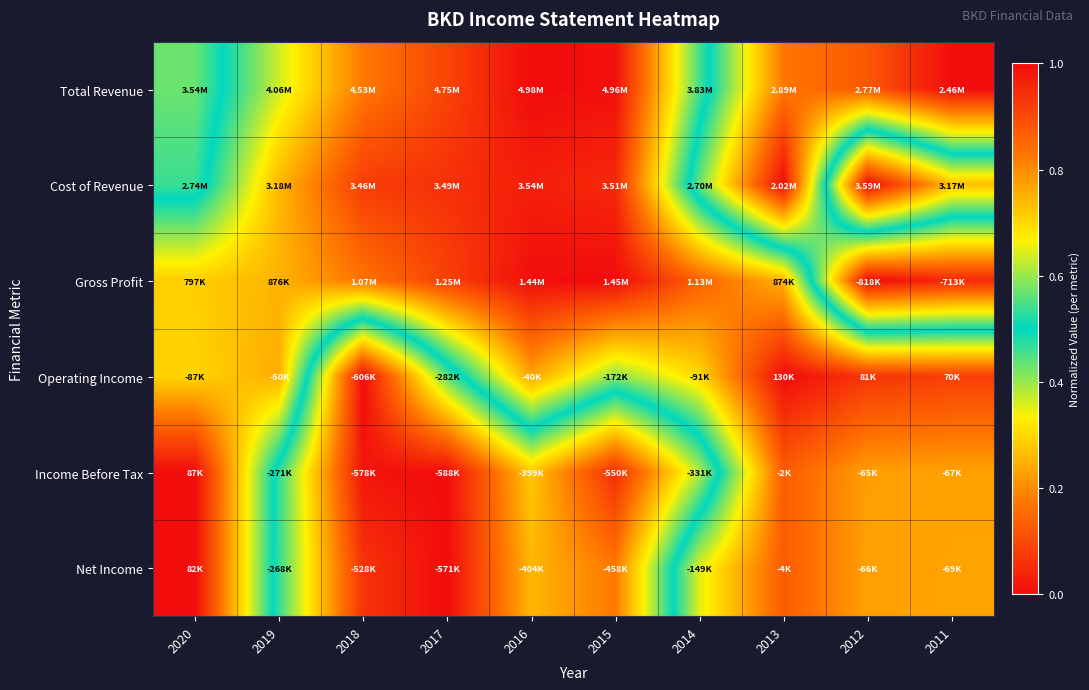

Between 2012 and 2013, which is larger?

2013